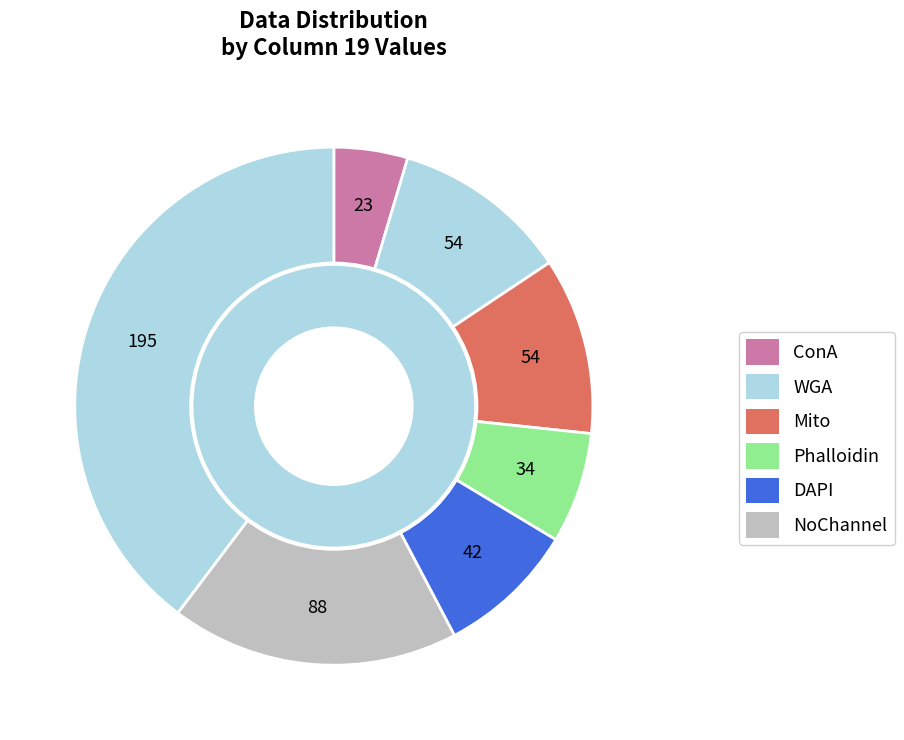

Is 6.0 the majority of the pie?

No